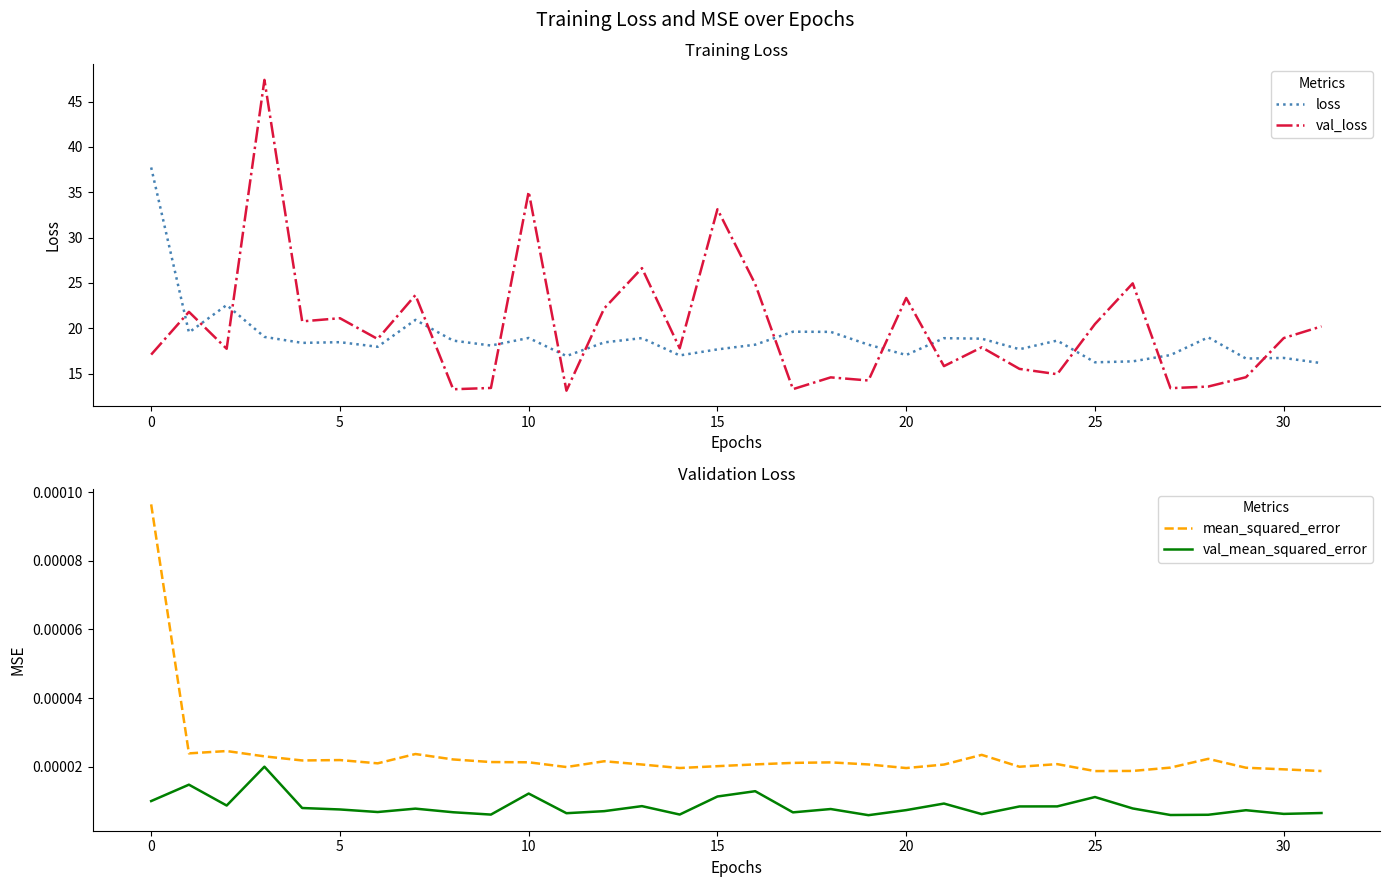

After their last crossing, which series has the higher values: val_loss or loss?

val_loss